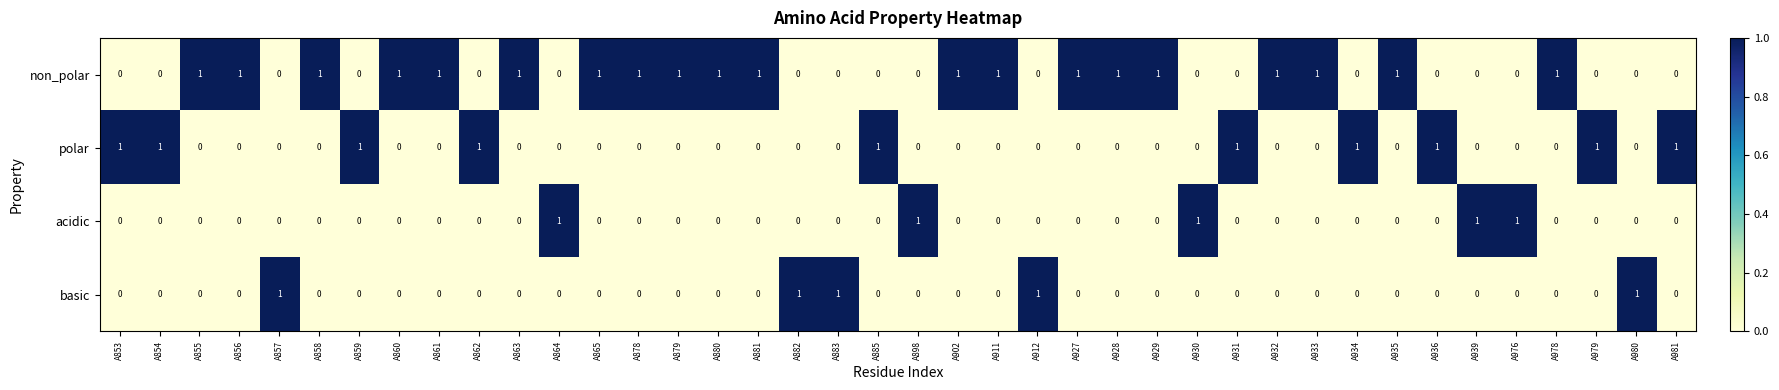

True or false: polar has a value of 0 at A865.

True